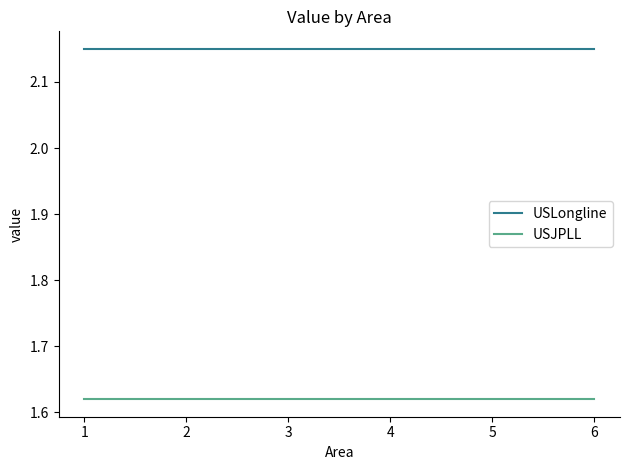

Is it true that USLongline equals 0.8 at 5?

False